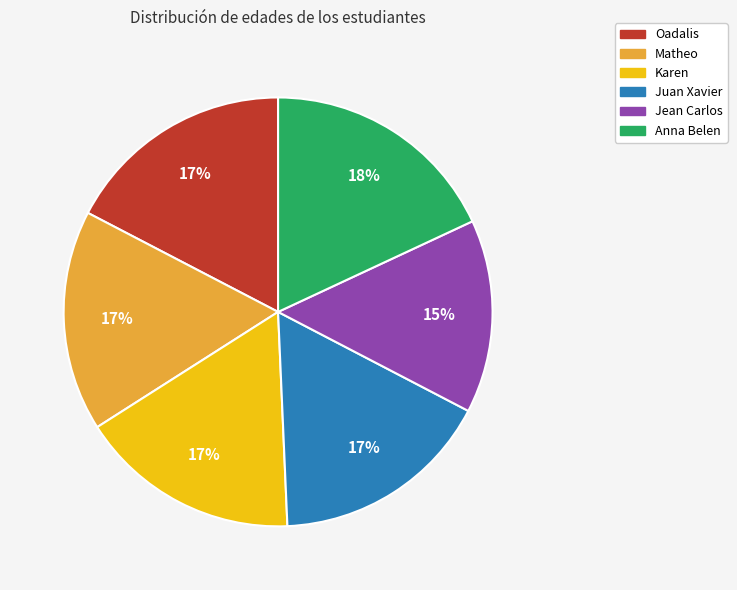

True or false: Matheo accounts for 6% of the total.

False